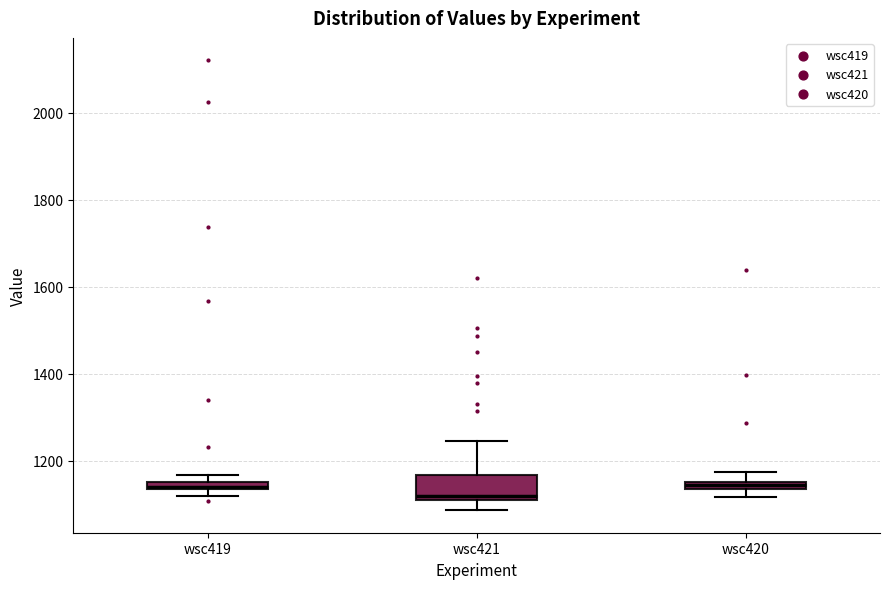

Where is the upper edge of the box for wsc419 on the y-axis? The values are not printed on the chart, so give them approximately, as read against the axis.

1160